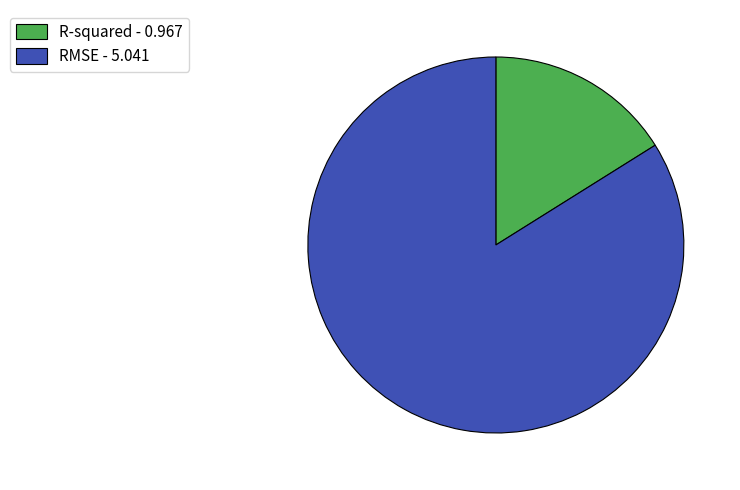

Between RMSE - 5.041 and R-squared - 0.967, which is larger?

RMSE - 5.041